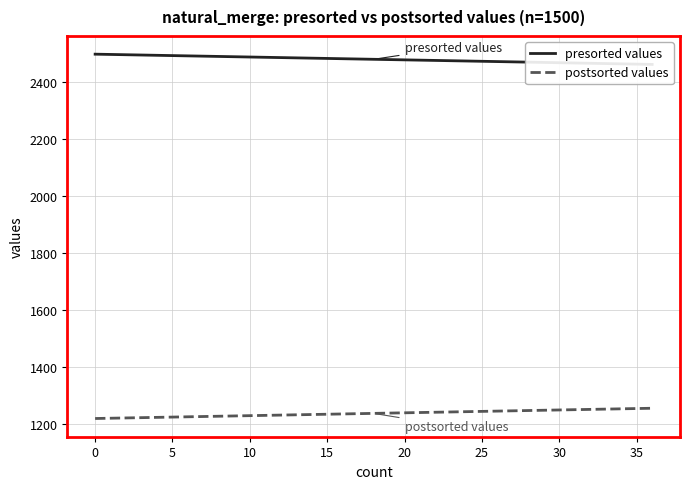

Reading left to right, extract all data points from this chart.

presorted values: 2499	2498	2497	2496	2495	2494	2493	2492	2491	2490	2489	2488	2487	2486	2485	2484	2483	2482	2481	2480	2479	2478	2477	2476	2475	2474	2473	2472	2471	2470	2469	2468	2467	2466	2465	2464	2463
postsorted values: 1220	1221	1222	1223	1224	1225	1226	1227	1228	1229	1230	1231	1232	1233	1234	1235	1236	1237	1238	1239	1240	1241	1242	1243	1244	1245	1246	1247	1248	1249	1250	1251	1252	1253	1254	1255	1256